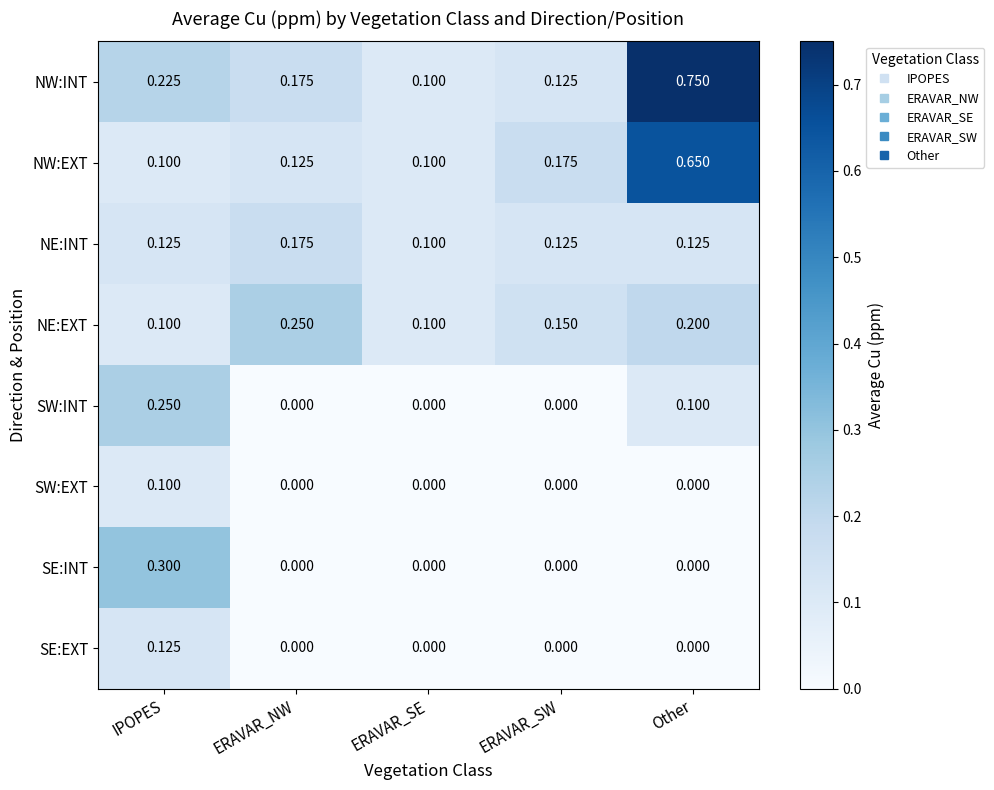

Is the value of NW:EXT at Other greater than the value of NE:EXT at Other?

Yes